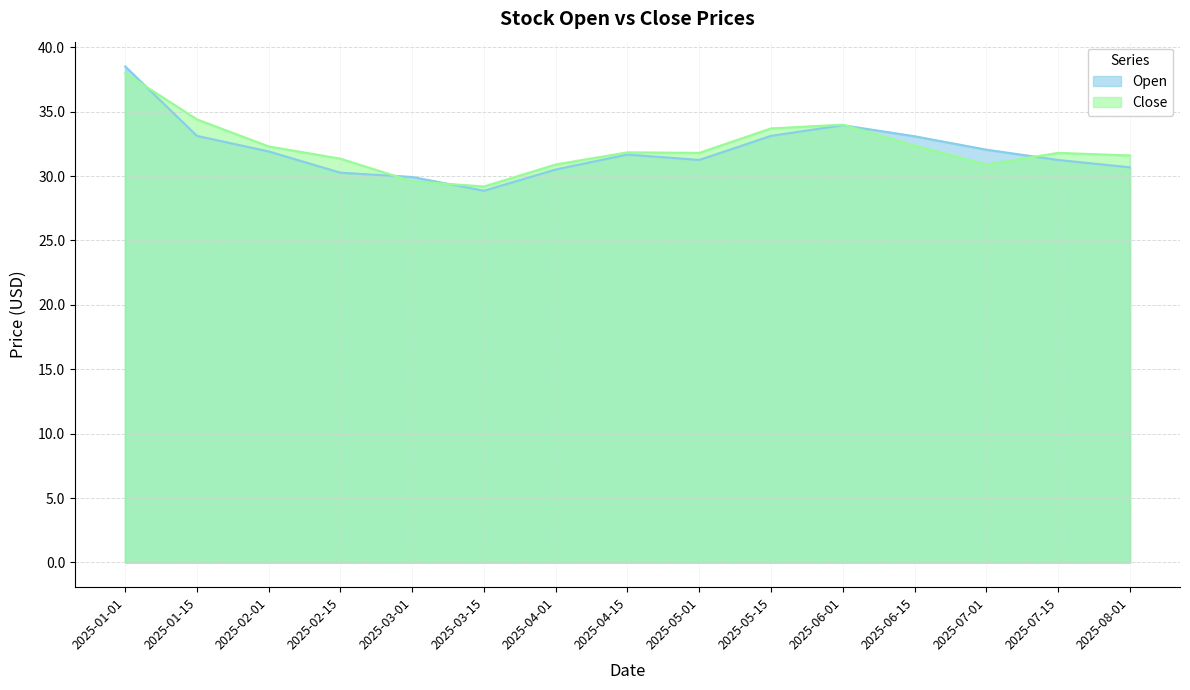

What is the difference between the values at 2025-01-01 and 2025-03-01?

8.6